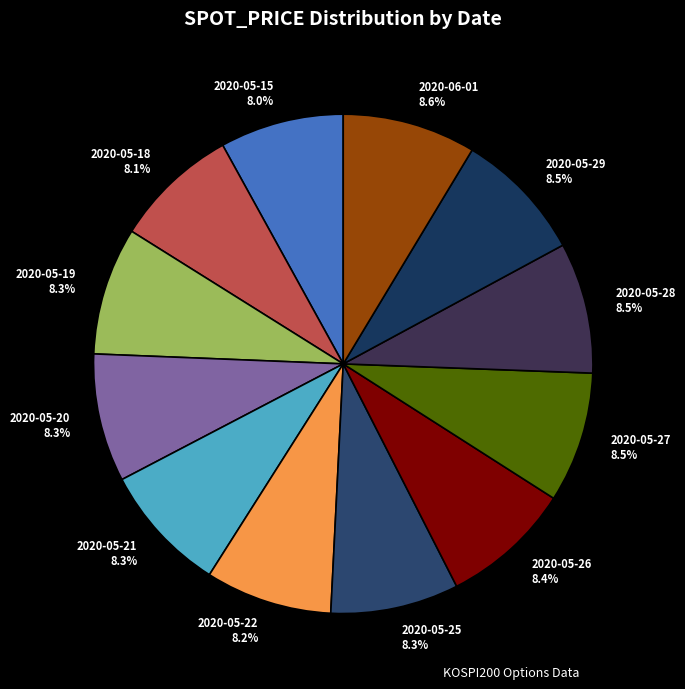

The 2020-05-20 slice represents 1% of the pie. True or false?

False